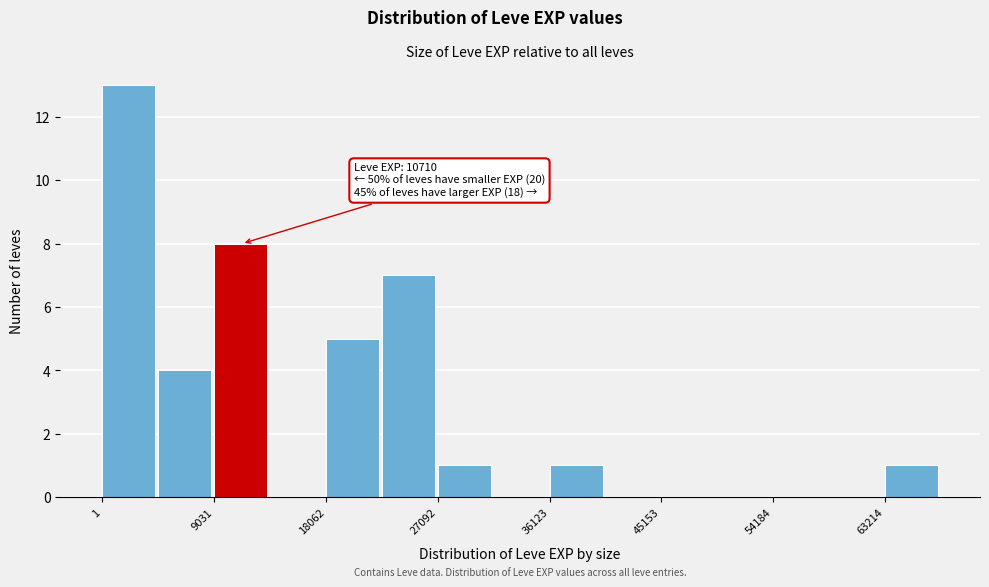

Which range on the x-axis has the tallest bar?

0 to 5000